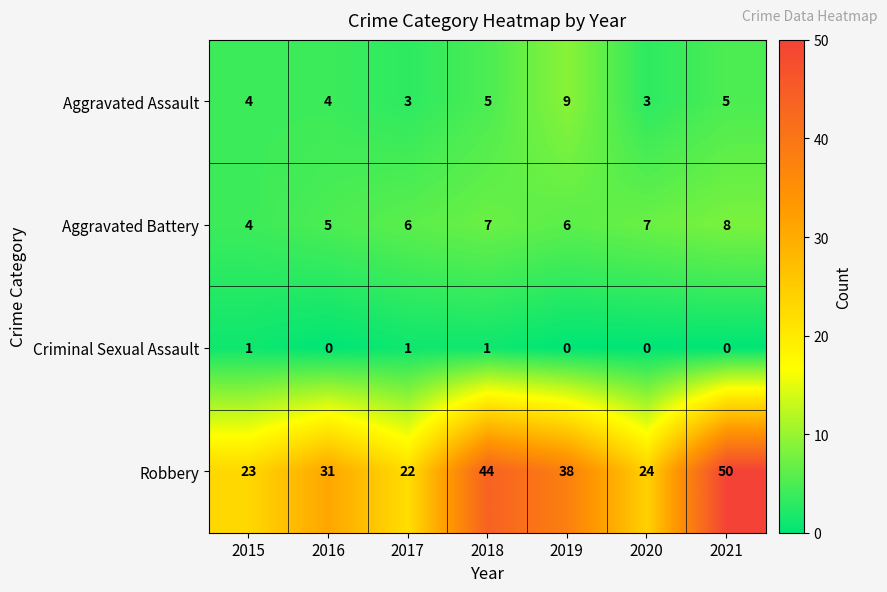

Reading right to left, list all the values displayed in this chart.

Aggravated Assault: 2021=5	2020=3	2019=9	2018=5	2017=3	2016=4	2015=4
Aggravated Battery: 2021=8	2020=7	2019=6	2018=7	2017=6	2016=5	2015=4
Criminal Sexual Assault: 2021=0	2020=0	2019=0	2018=1	2017=1	2016=0	2015=1
Robbery: 2021=50	2020=24	2019=38	2018=44	2017=22	2016=31	2015=23